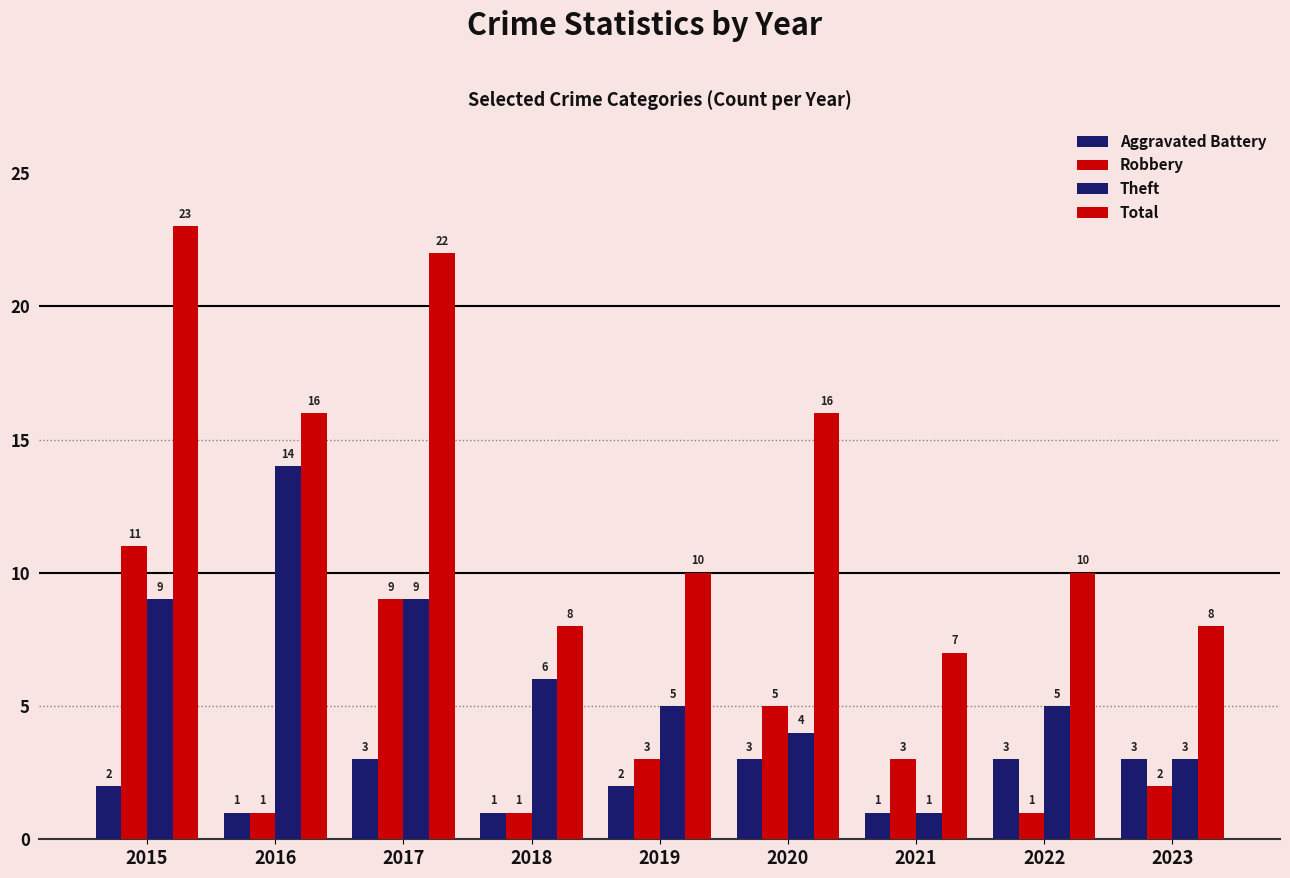

Is the value of Robbery at 2017 greater than the value of Aggravated Battery at 2019?

Yes